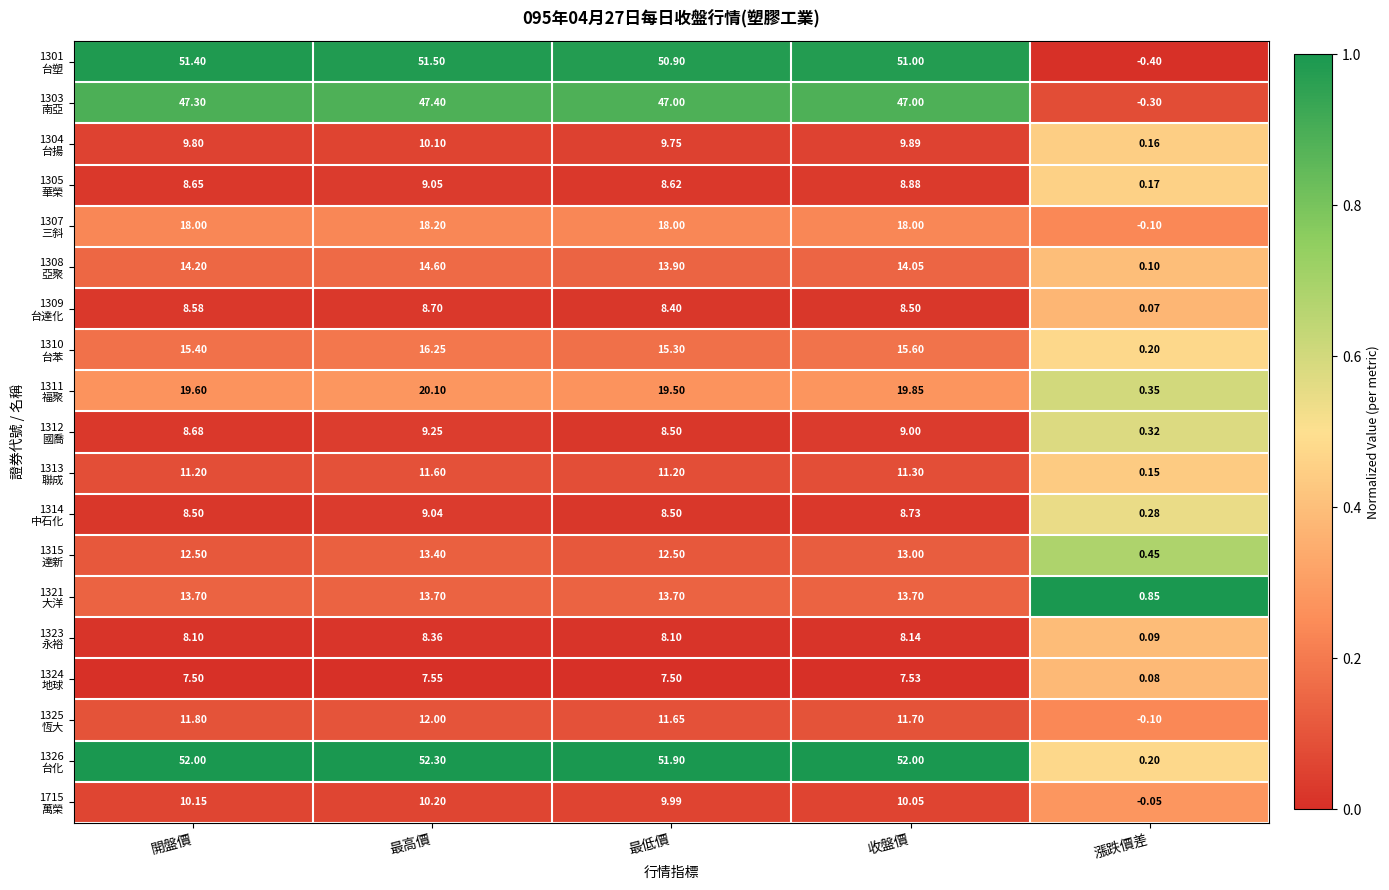

Which category has the highest value across all series?

最高價